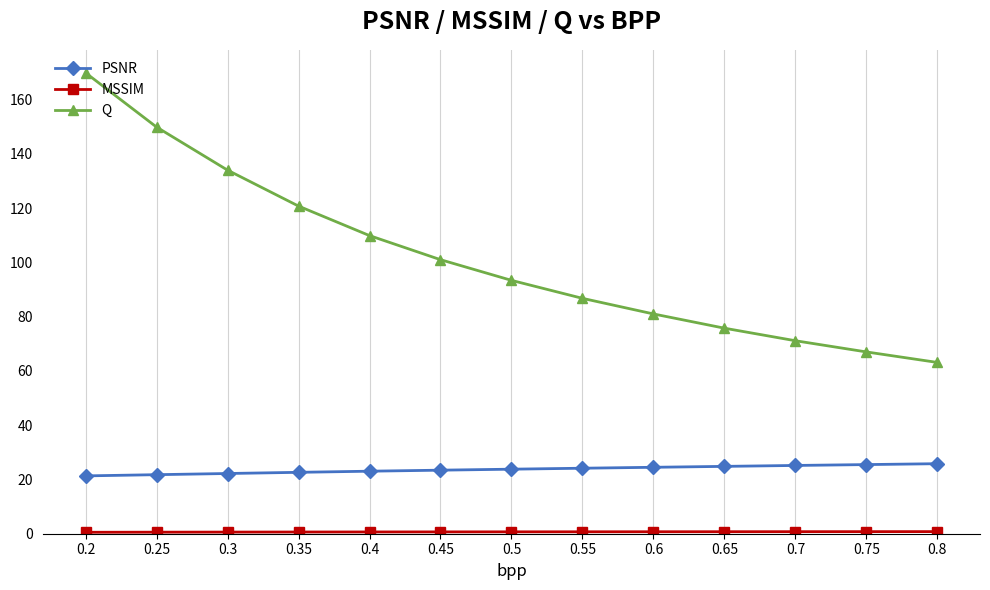

What is the maximum value shown in the chart?

169.9